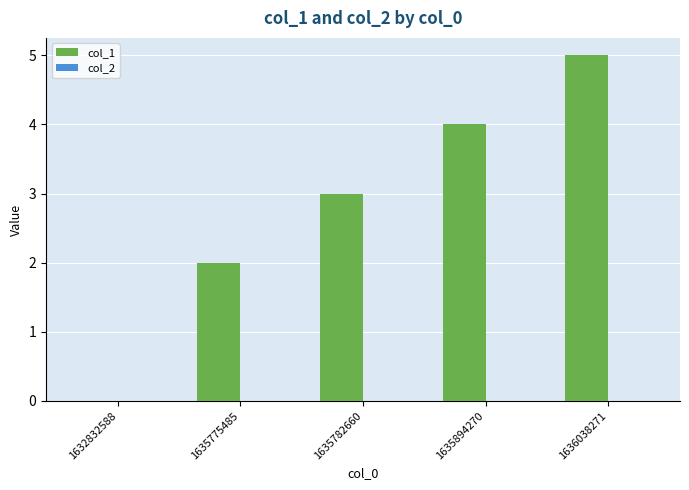

What is the greatest value displayed?

5